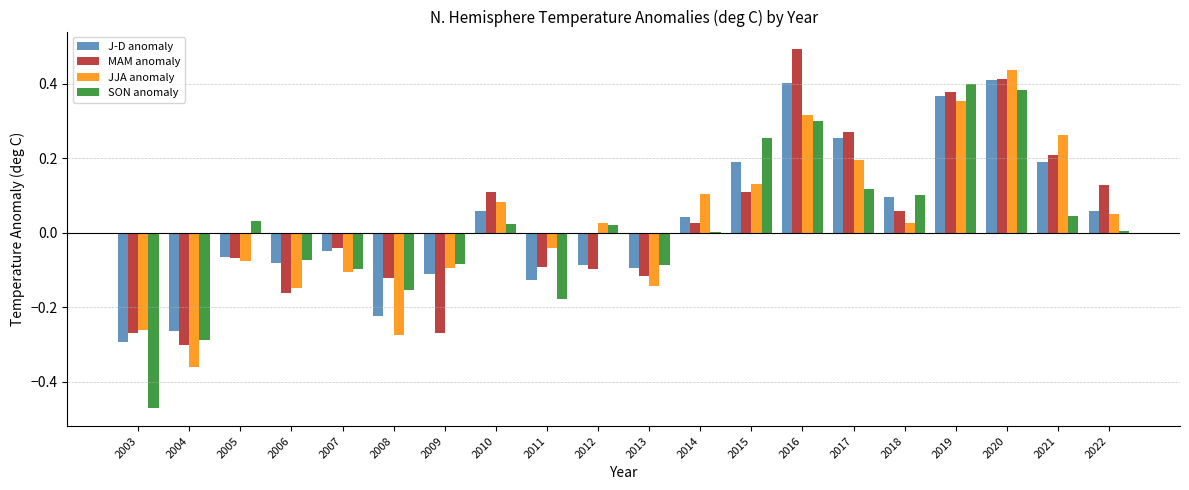

At which label is MAM anomaly closest to 0?

2014